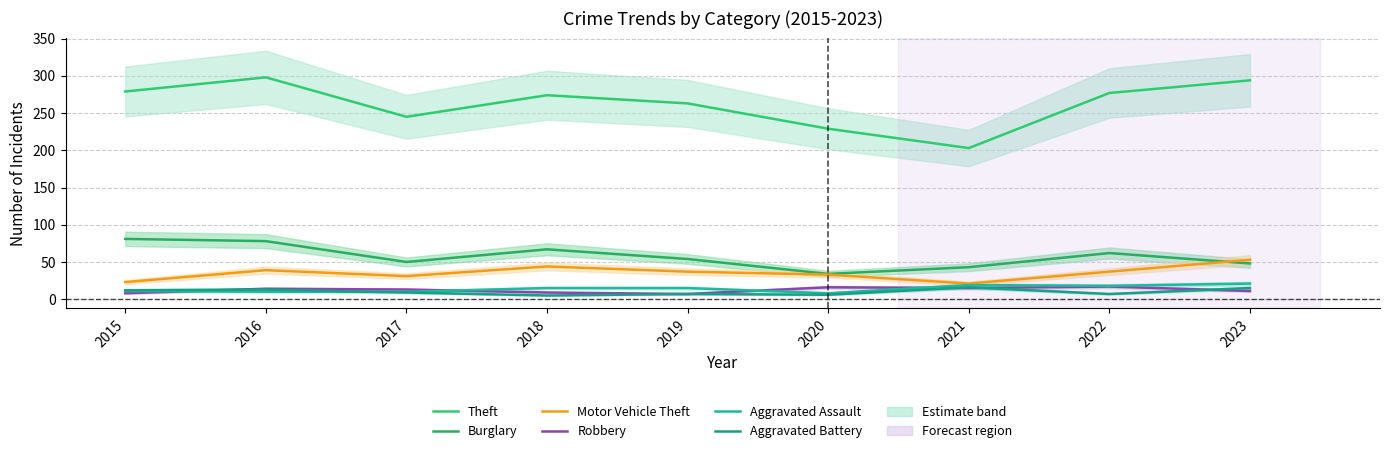

Reading left to right, extract all data points from this chart.

Theft: 2015=279	2016=298	2017=245	2018=274	2019=263	2020=229	2021=203	2022=277	2023=294
Burglary: 2015=81	2016=78	2017=50	2018=67	2019=54	2020=34	2021=43	2022=62	2023=48
Motor Vehicle Theft: 2015=23	2016=39	2017=31	2018=44	2019=37	2020=33	2021=21	2022=37	2023=53
Robbery: 2015=8	2016=14	2017=13	2018=9	2019=7	2020=16	2021=15	2022=17	2023=11
Aggravated Assault: 2015=11	2016=10	2017=10	2018=15	2019=15	2020=8	2021=19	2022=18	2023=21
Aggravated Battery: 2015=12	2016=13	2017=9	2018=5	2019=7	2020=6	2021=16	2022=7	2023=15